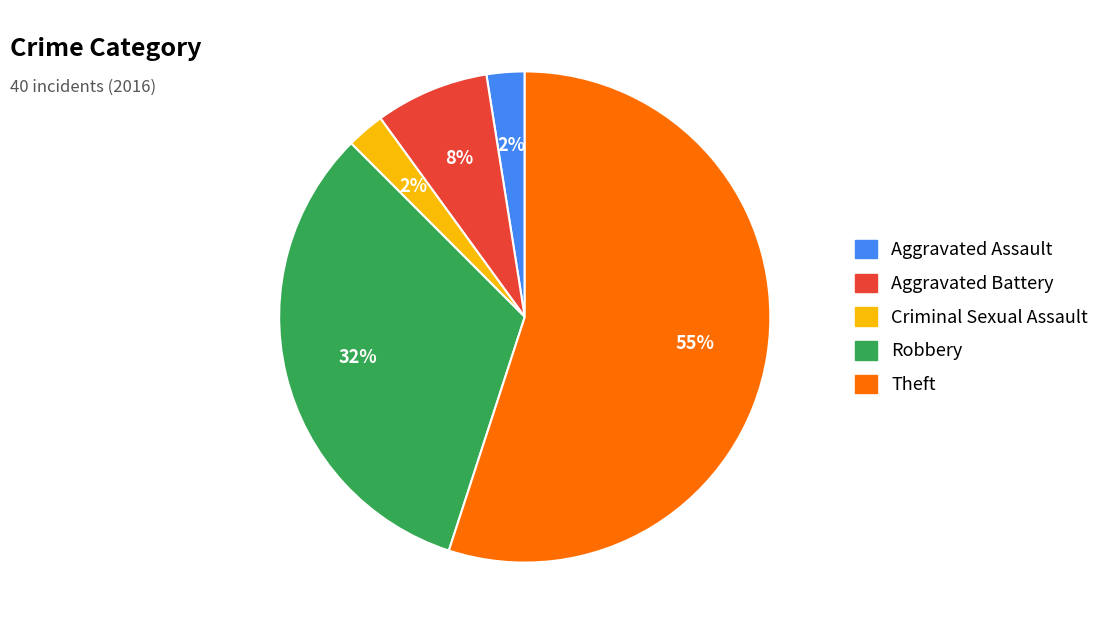

Which category has the biggest portion of the pie?

Theft